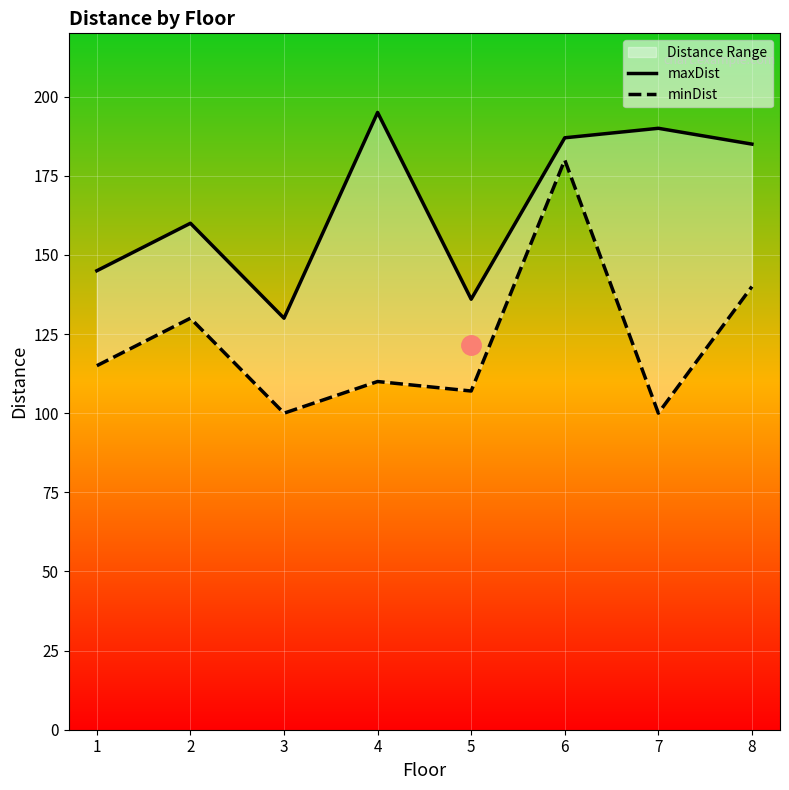

How many data points does each series have?

8